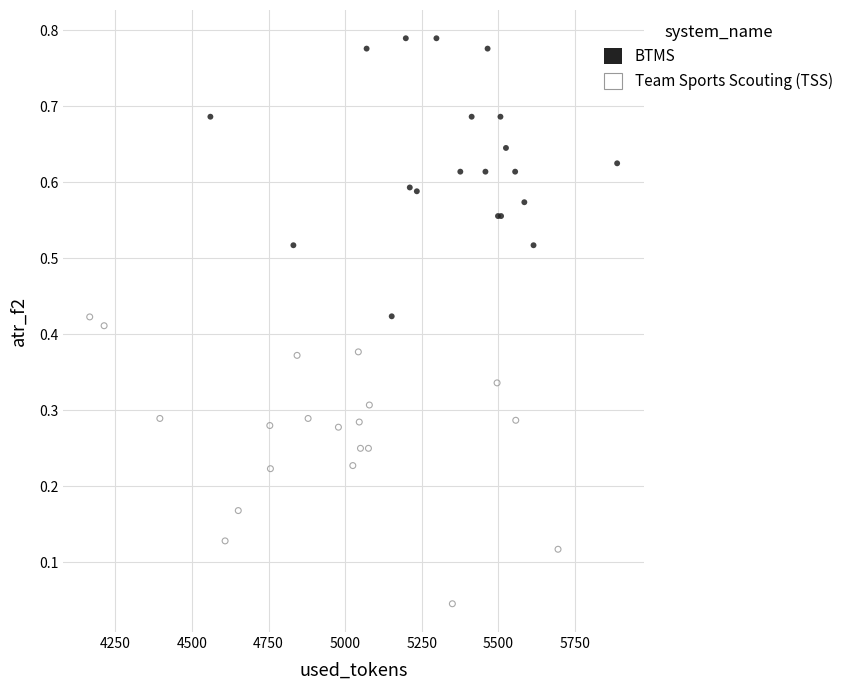

Which series contains the highest Y value?

BTMS